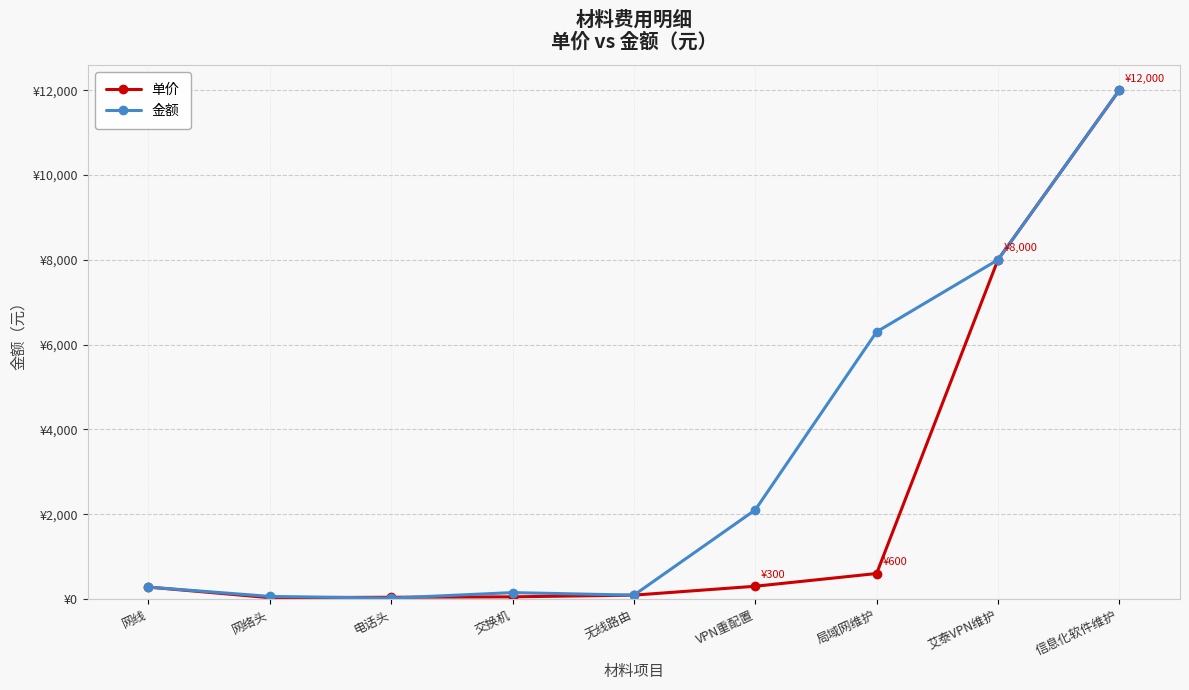

What are all the series names shown in the legend?

单价, 金额